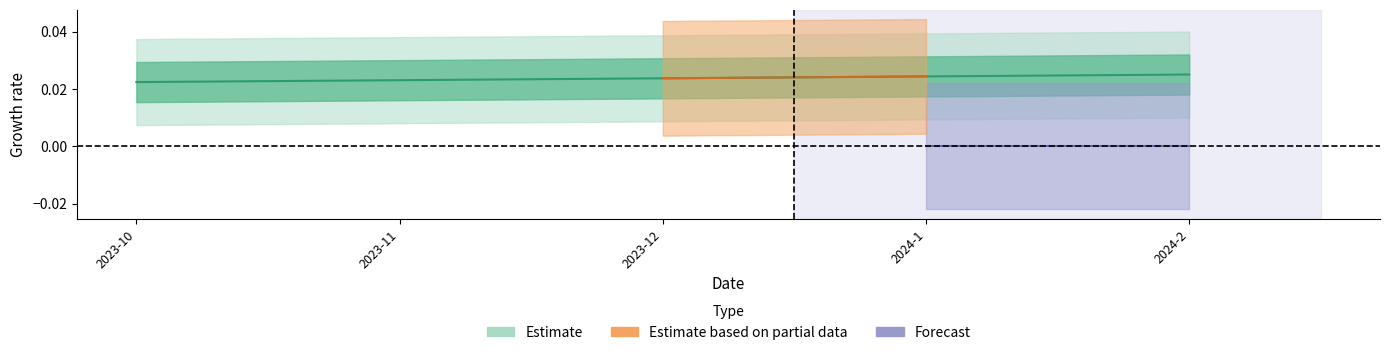

The value at 2024-2 is 0.0. True or false?

True